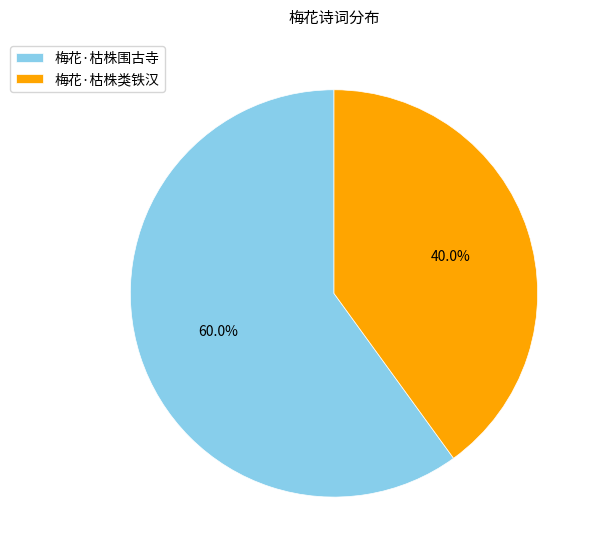

Rank the categories by value from lowest to highest.

梅花·枯株类铁汉, 梅花·枯株围古寺